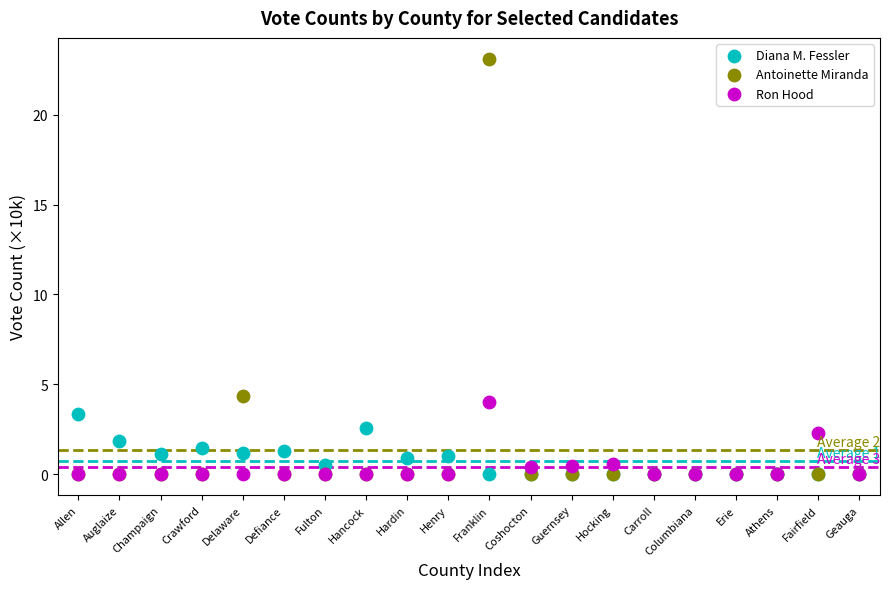

Which series has the largest Y range (max minus min)?

Antoinette Miranda